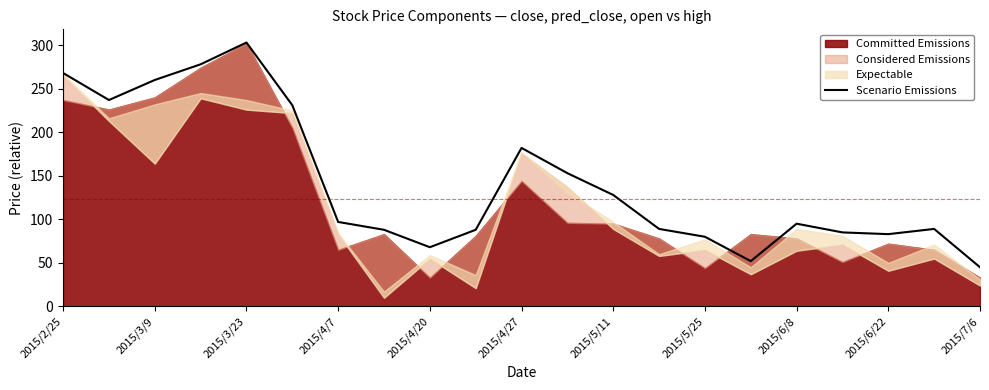

Where is Scenario Emissions nearest to the value 174?

2015/4/27